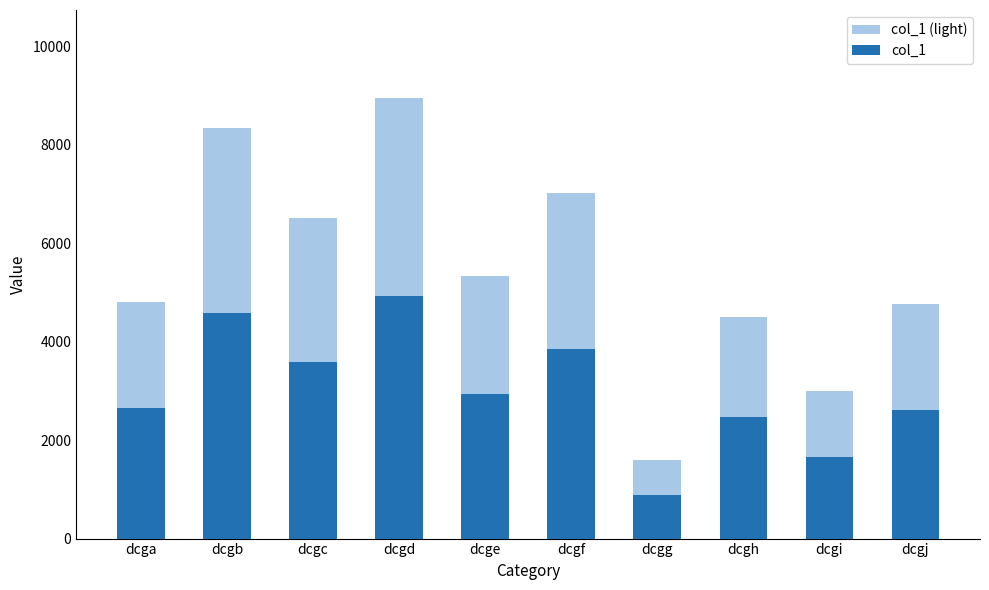

Which series has the widest spread of values?

col_1 (light)